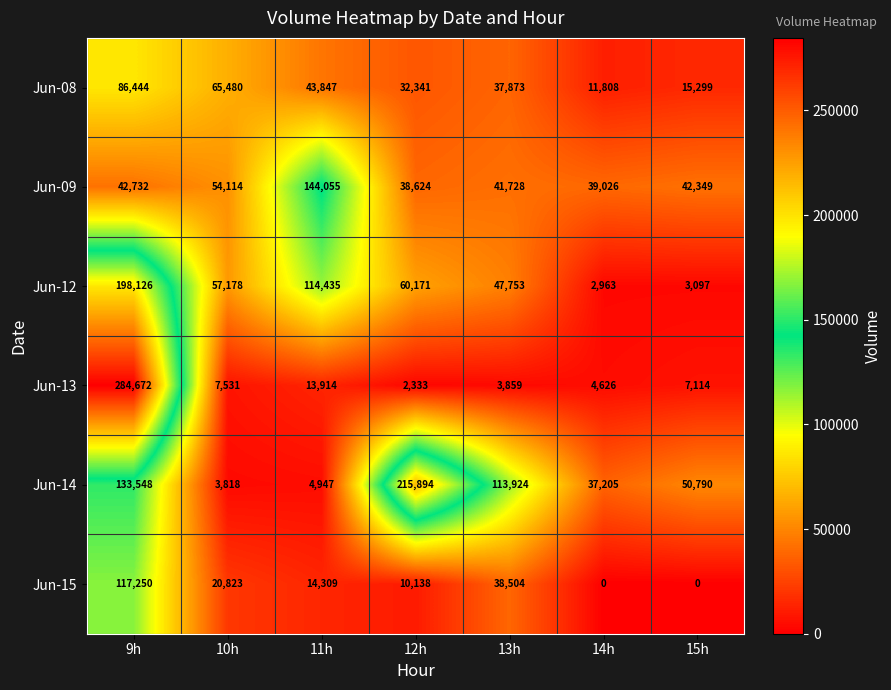

At how many categories does at least one series exceed 209987?

2